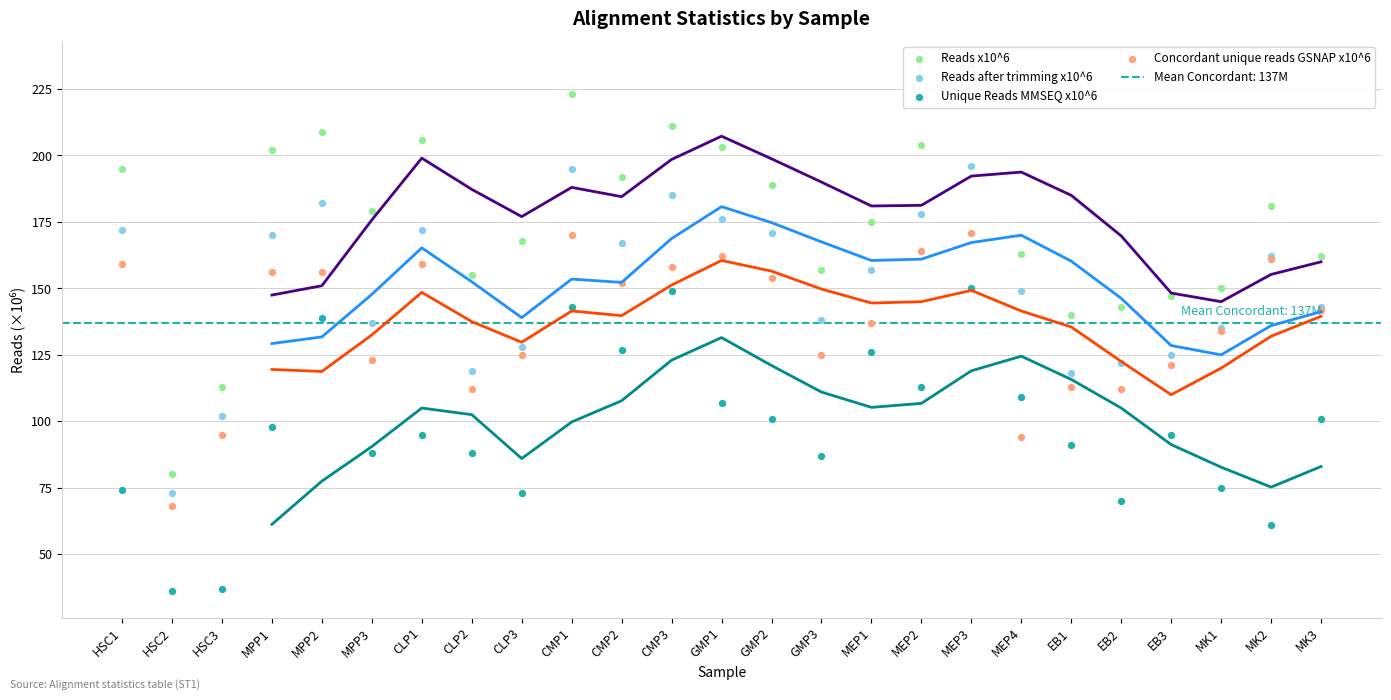

What is the total value across all series at MK3?

548